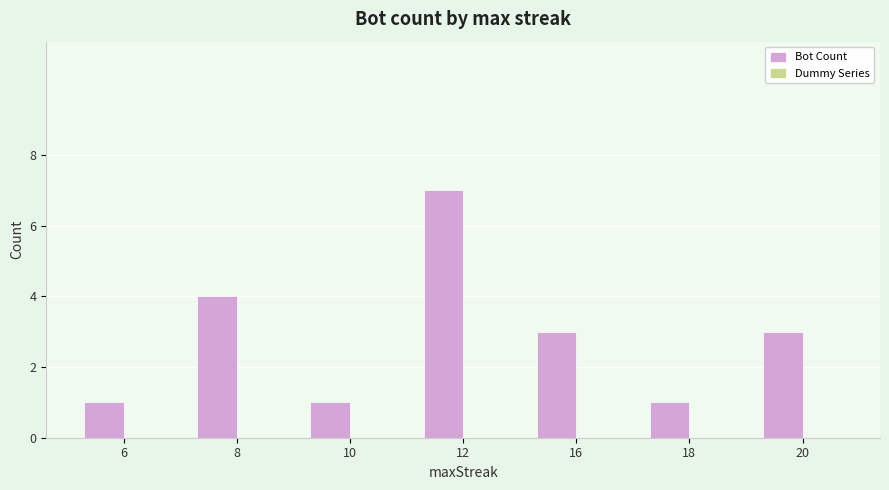

What is the change in value from 8 to 18?

-3